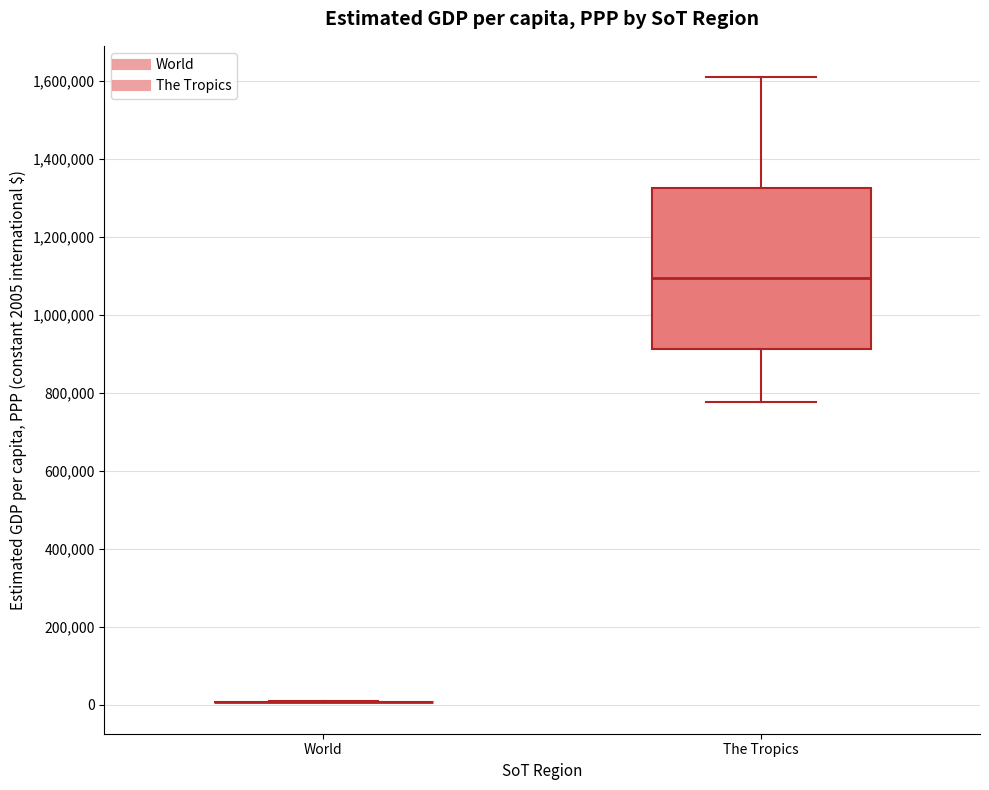

Reading left to right, transcribe this box plot: for each box, give where its median line is, the range the box spans, and where its two whiskers end, as read against the y-axis. The values are not printed on the chart, so give them approximately, as read against the axis.

World: box collapsed to a line at 0, whiskers 0 to 0
The Tropics: median 1100000, box 920000 to 1320000, whiskers 780000 to 1620000